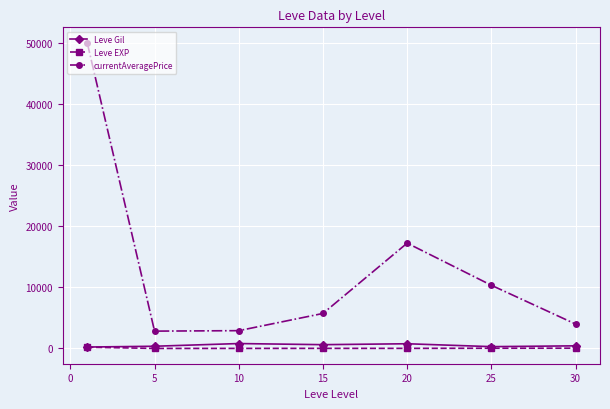

True or false: Leve EXP and currentAveragePrice intersect in this chart.

False